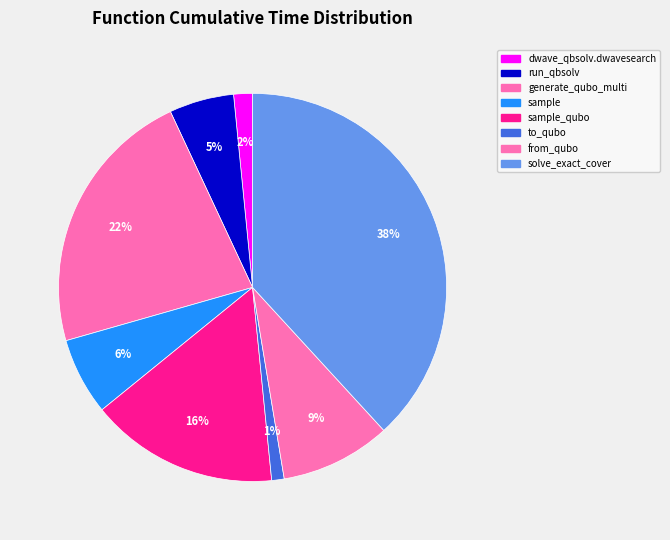

Count the number of slices in the pie.

8